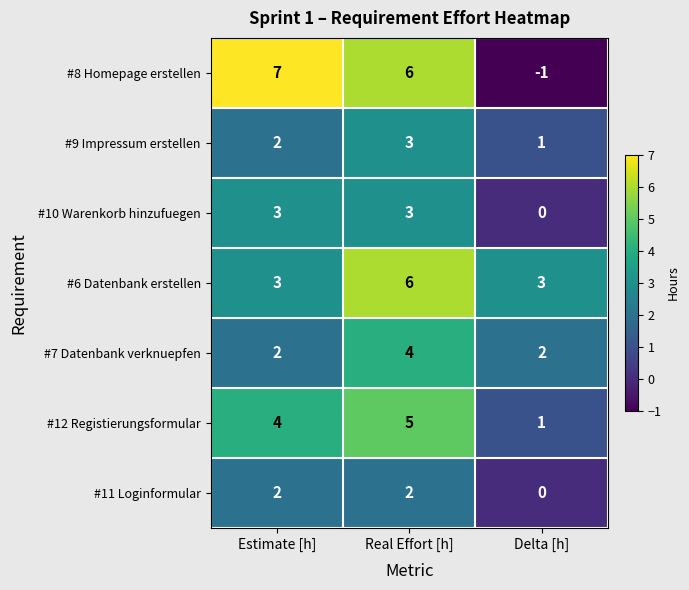

Count the #10 Warenkorb hinzufuegen values in the range 0 to 3.

3